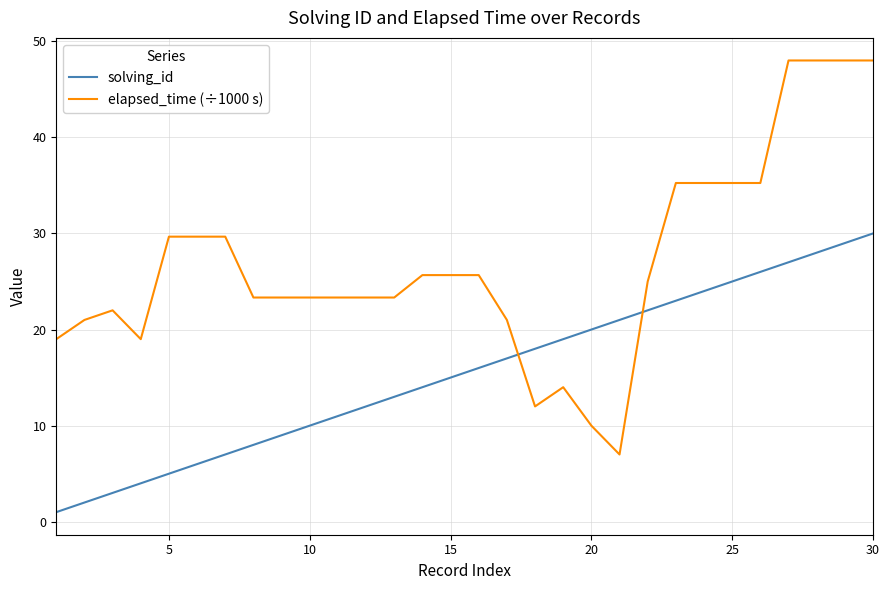

What is the average value of the elapsed_time (÷1000 s) series?

27.0